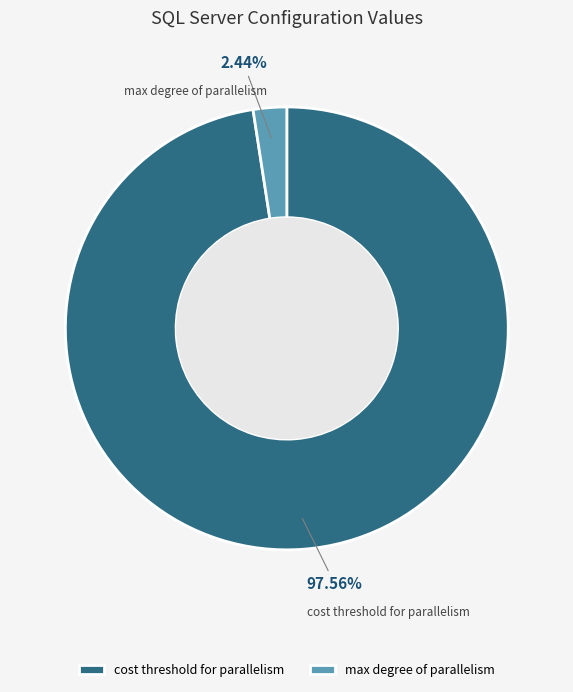

Which category accounts for the majority?

cost threshold for parallelism